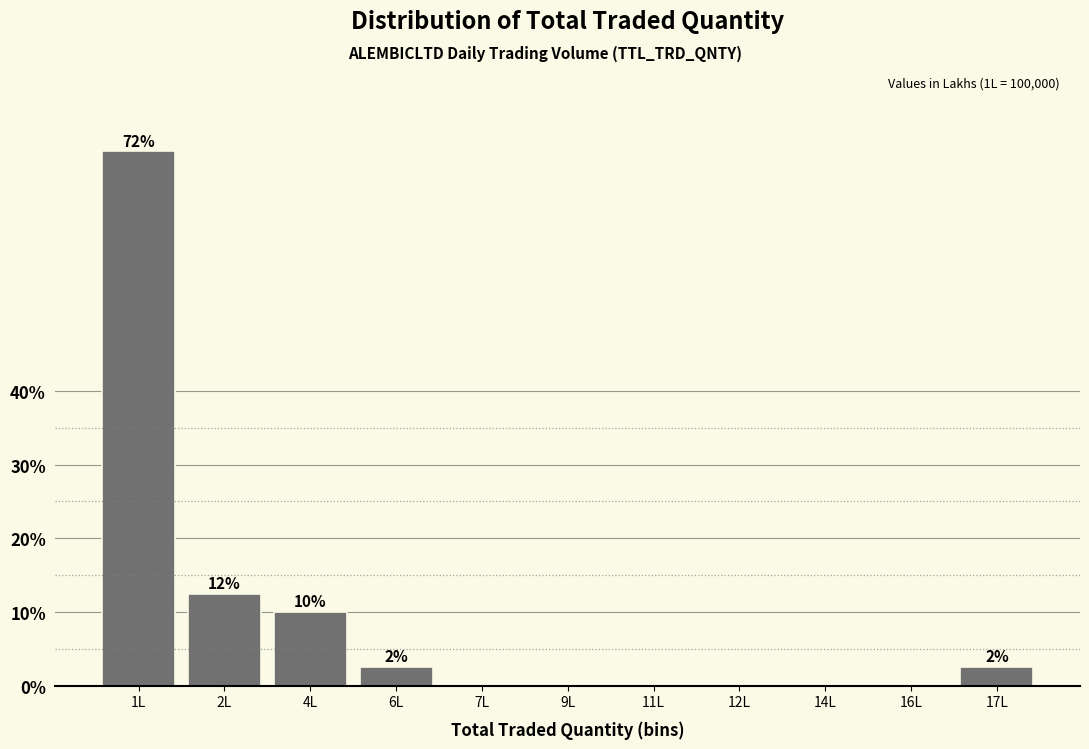

Reading left to right, list all the values displayed in this chart.

1L=72.5	2L=12.5	4L=10.0	6L=2.5	7L=0.0	9L=0.0	11L=0.0	12L=0.0	14L=0.0	16L=0.0	17L=2.5